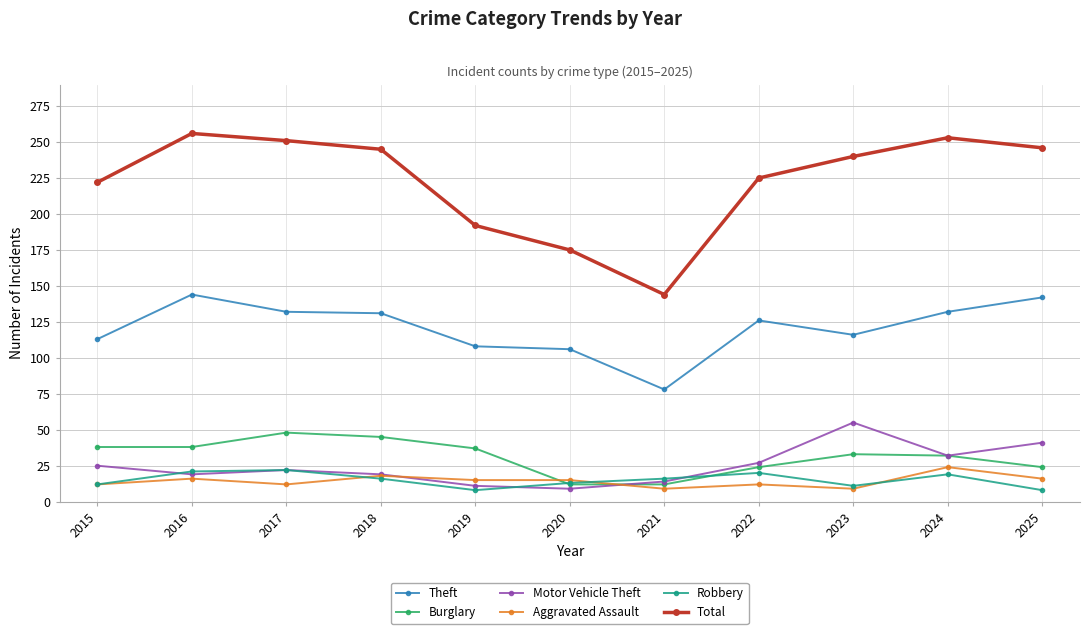

What is the sum of all Burglary values?

343